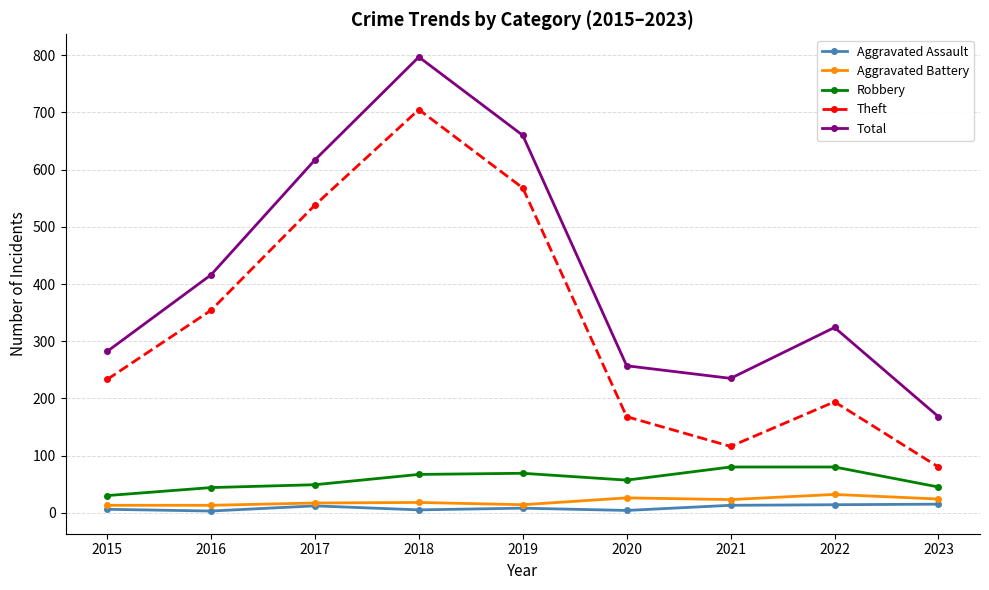

At 2020, list the series in order from smallest to largest.

Aggravated Assault, Aggravated Battery, Robbery, Theft, Total